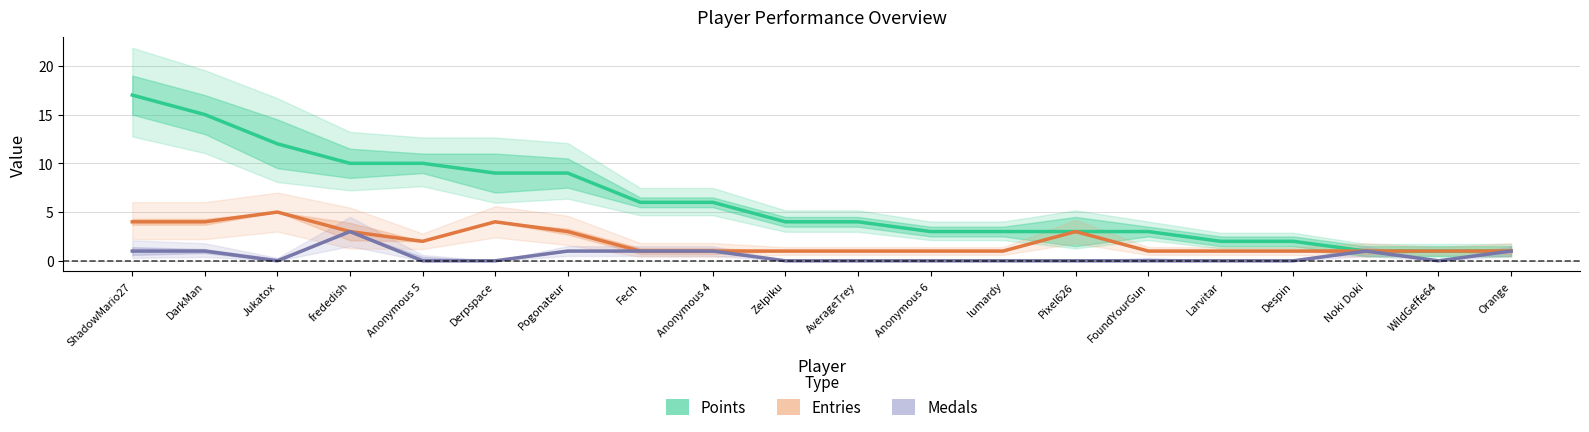

The value of Points at frededish is 10. True or false?

True